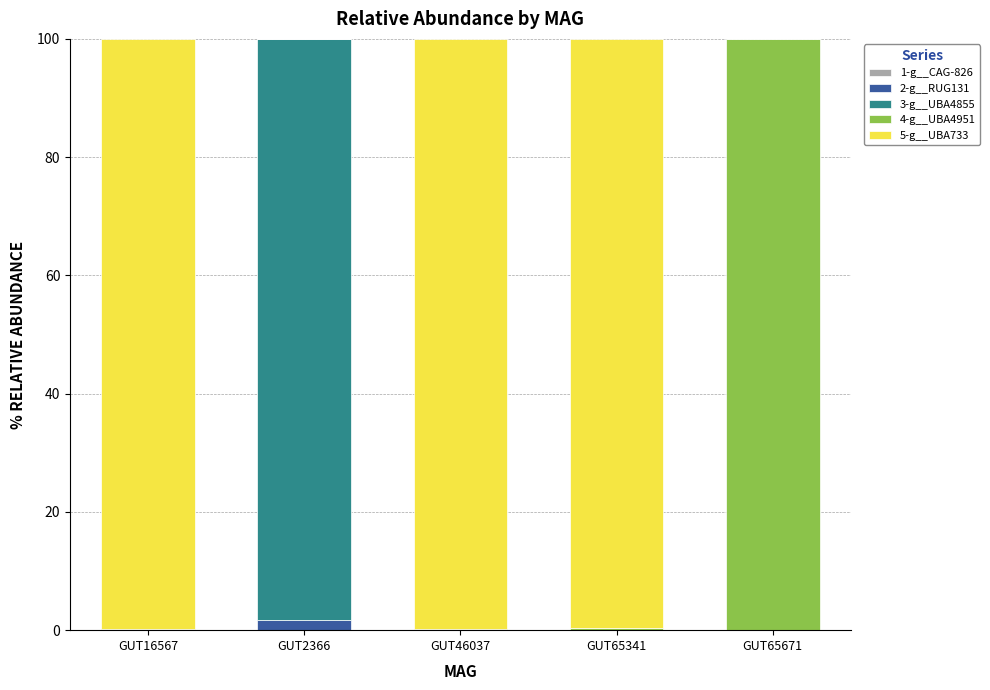

At how many categories does at least one series exceed 64?

5